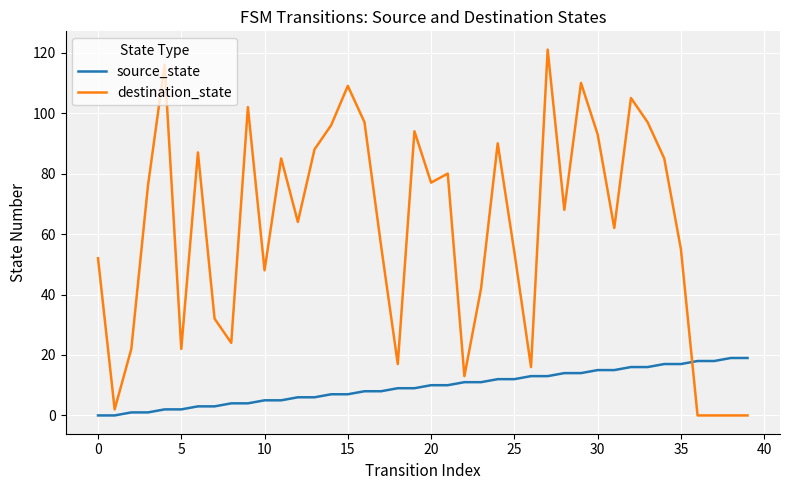

What is the difference between the maximum and minimum values in the source_state series?

19